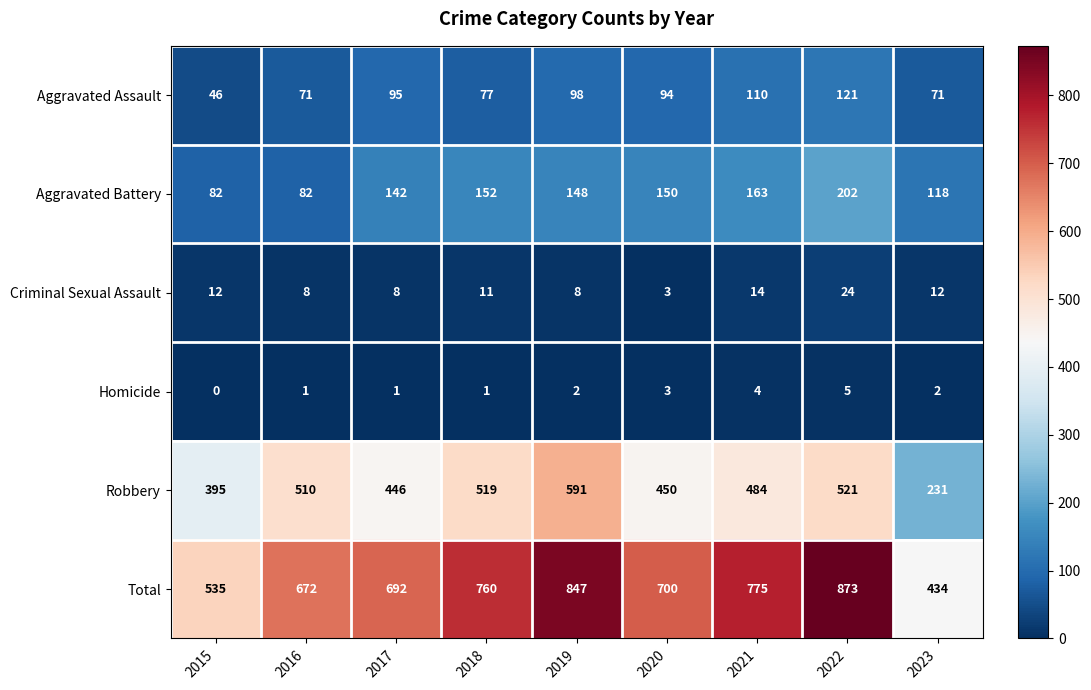

What is the approximate value of Criminal Sexual Assault at 2015?

12